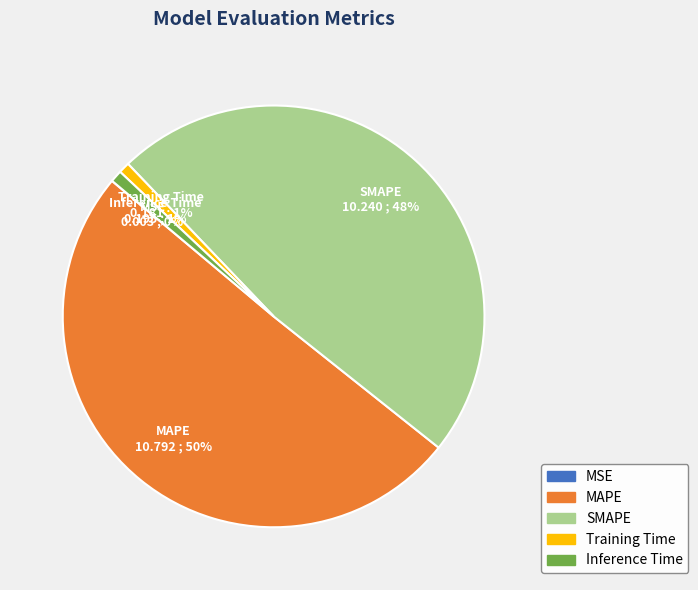

The Inference Time slice represents 1% of the pie. True or false?

True